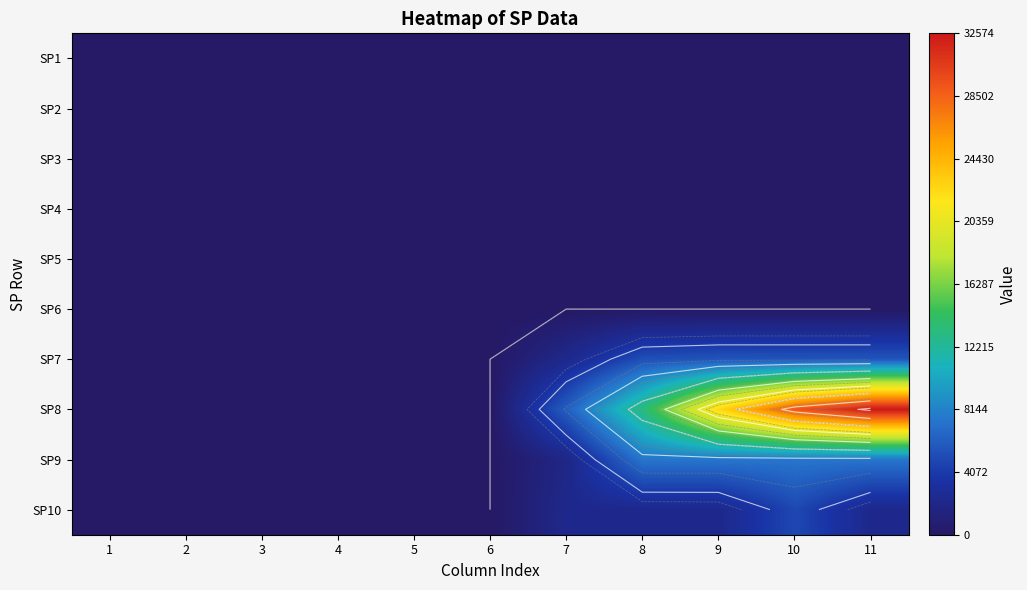

Count the SP8 values in the range 0 to 22442.

9